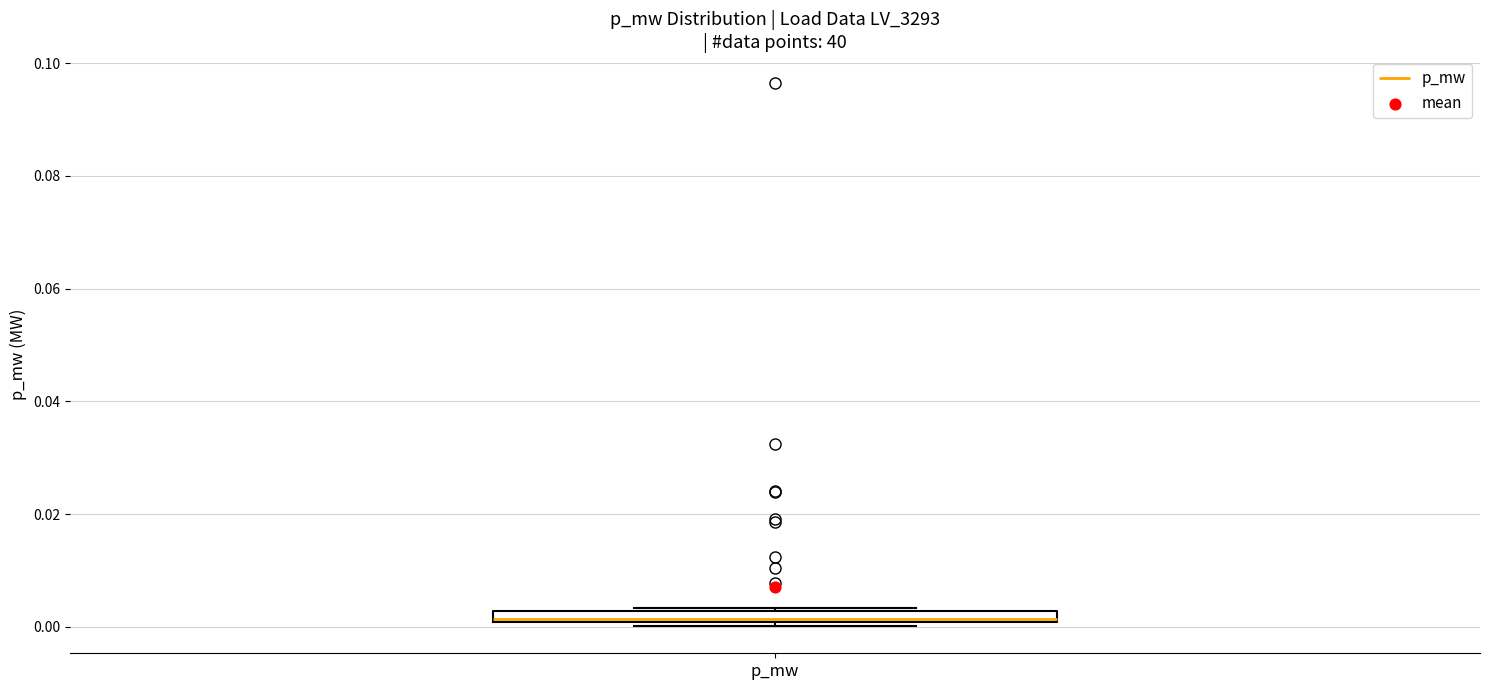

Where is the upper edge of the box for p_mw on the y-axis? The values are not printed on the chart, so give them approximately, as read against the axis.

0.002